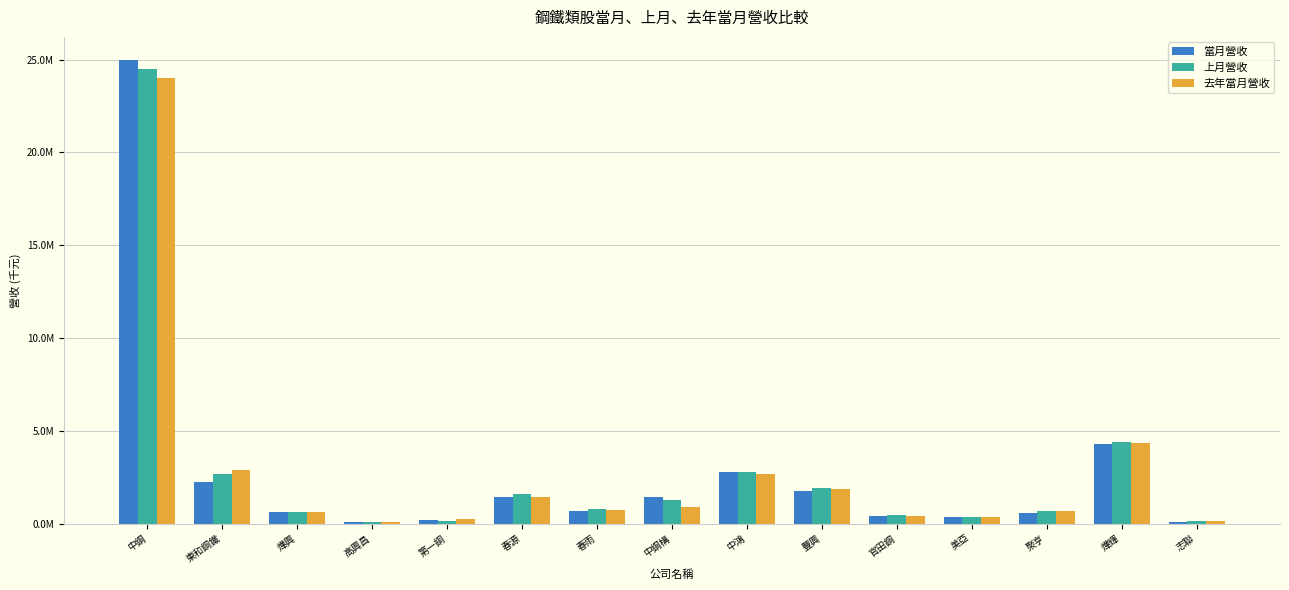

Is the value of 去年當月營收 at 美亞 greater than the value of 上月營收 at 聚亨?

No